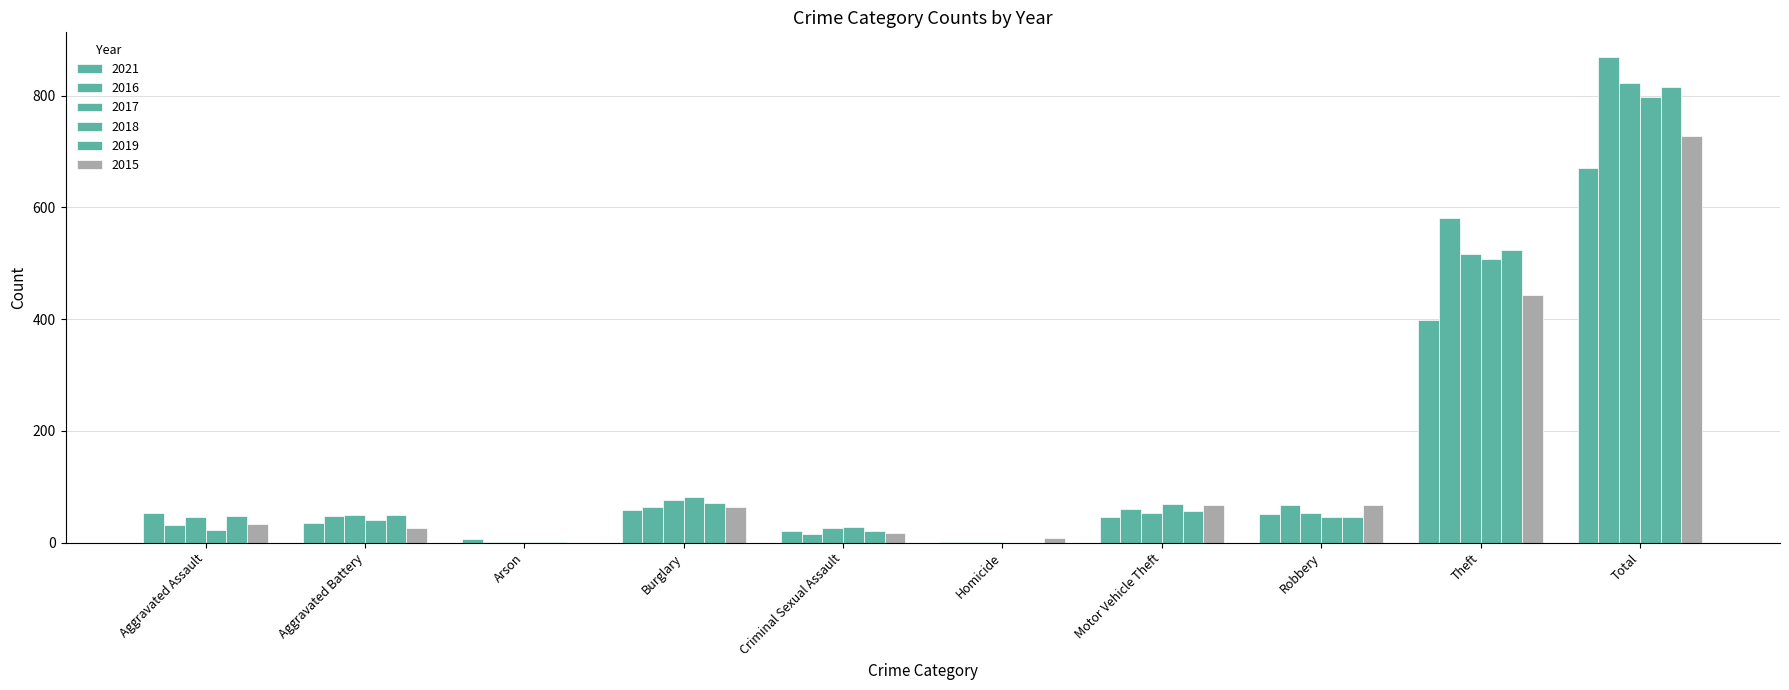

Are the bars grouped side by side (vs. stacked)?

Yes